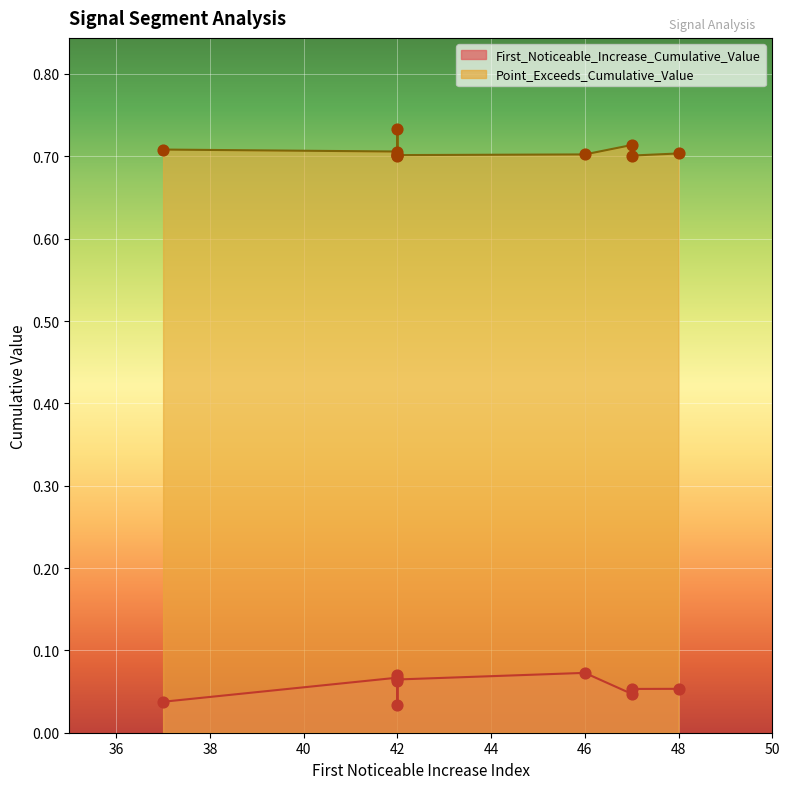

At how many categories does at least one series exceed 0?

10